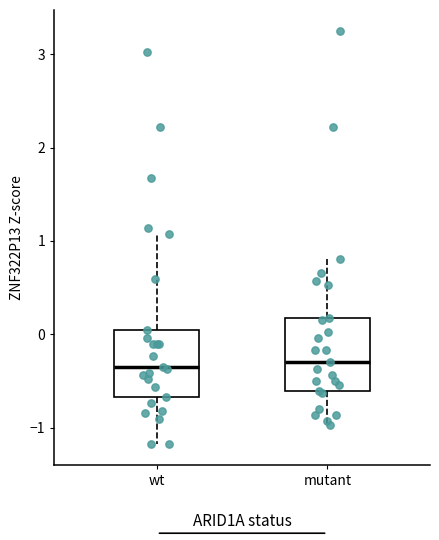

Reading left to right, read every box against the y-axis: the position of its median line, the range the box covers, and the ends of its whiskers. The values are not printed on the chart, so give them approximately, as read against the axis.

wt: median -0.4, box -0.7 to 0.0, whiskers -1.2 to 1.1
mutant: median -0.3, box -0.6 to 0.2, whiskers -1.0 to 0.8